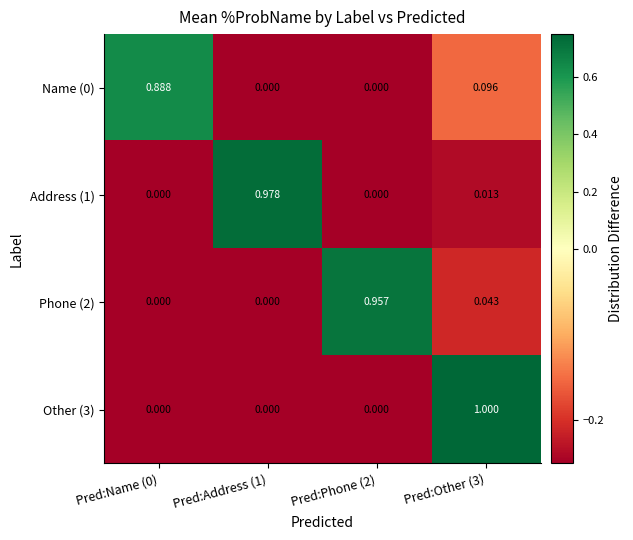

Is the value of Address (1) at Pred:Address (1) greater than the value of Name (0) at Pred:Name (0)?

Yes